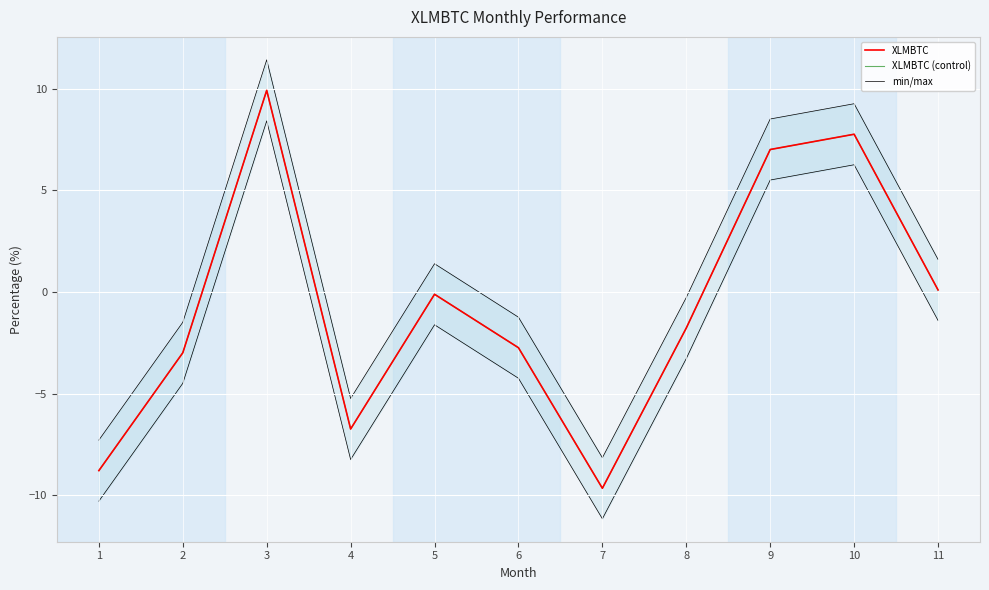

True or false: XLMBTC has a value of 9.5 at 9.

False